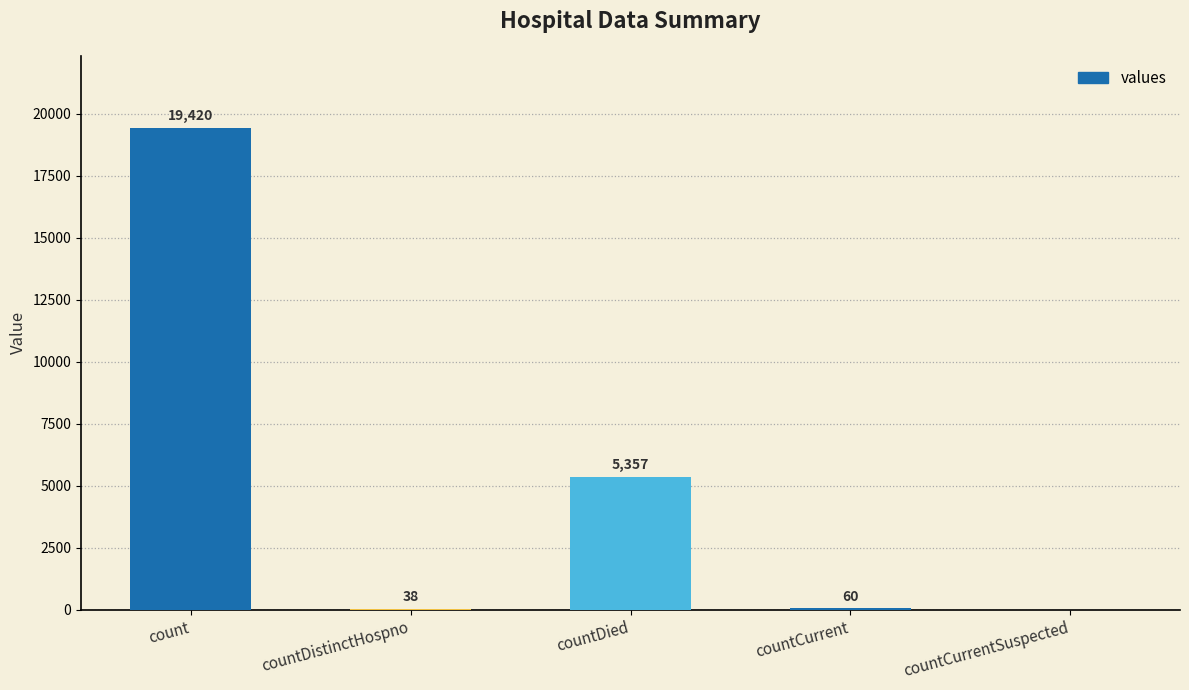

Which has a higher value, count or countDistinctHospno?

count